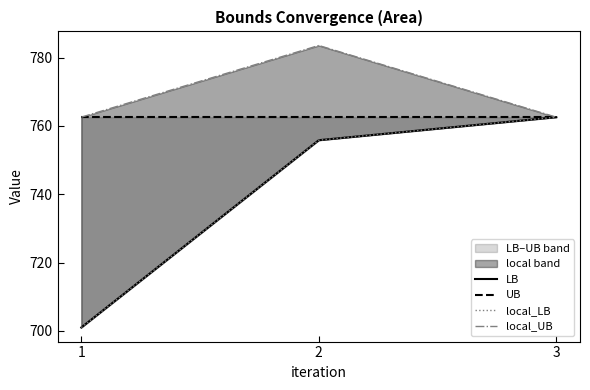

What is the value of the LB point at the 1st from the left?

701.0